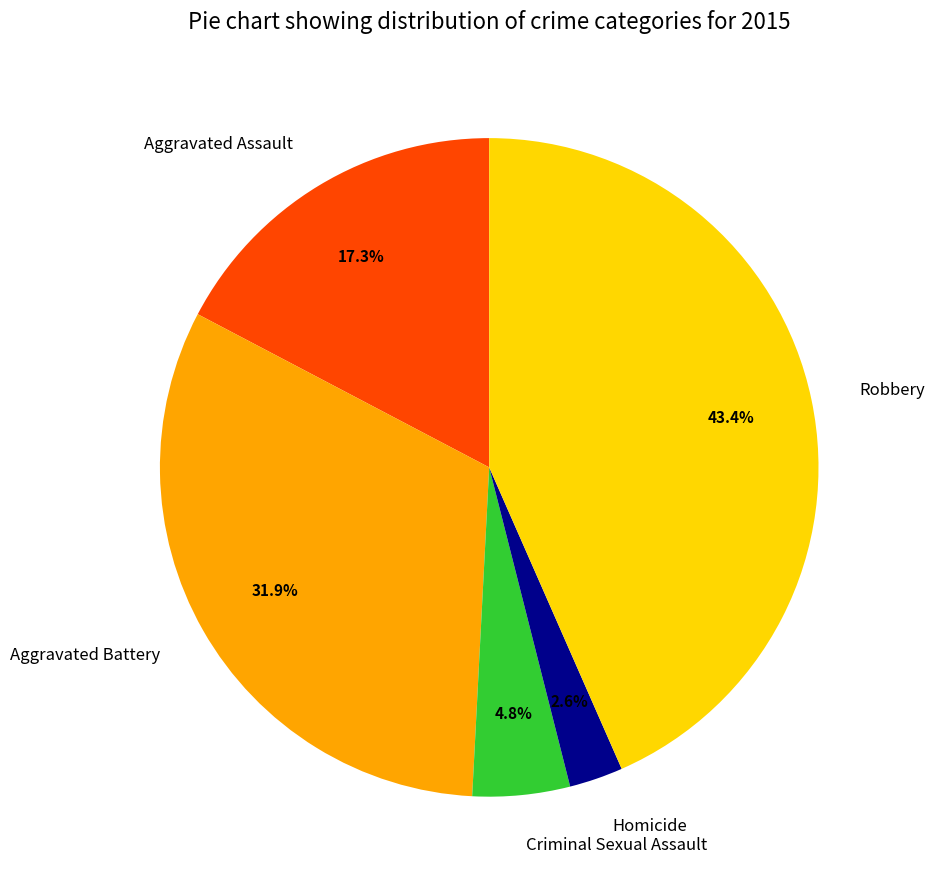

Between Aggravated Assault and Homicide, which is larger?

Aggravated Assault